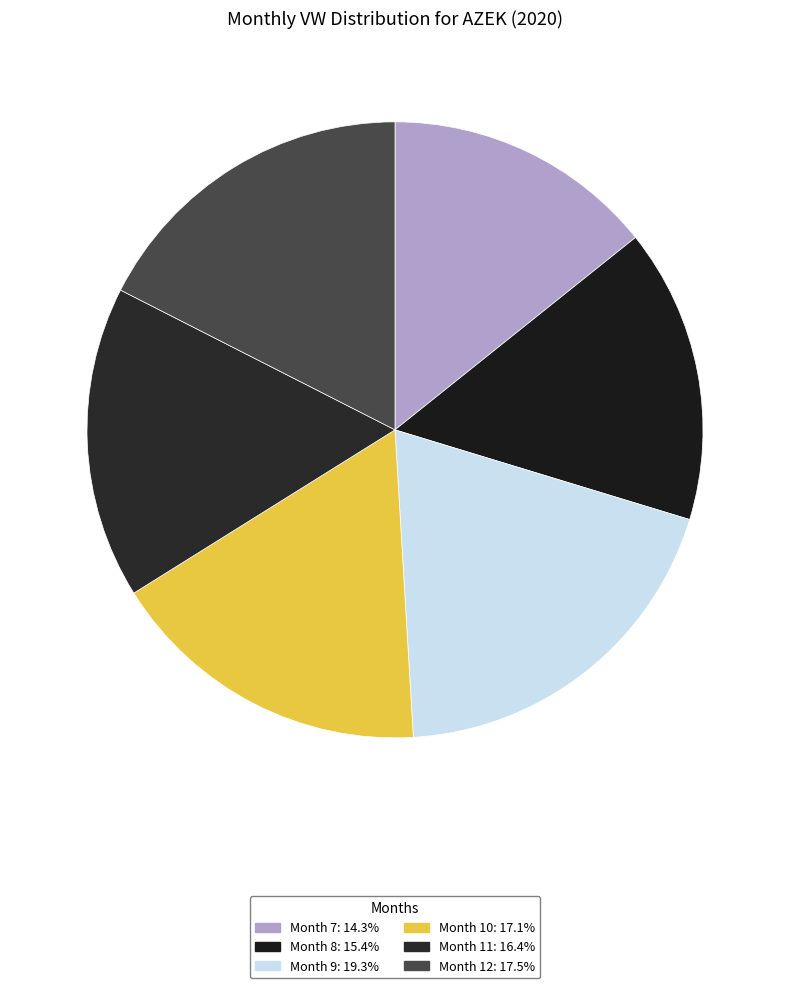

To the nearest percent, what is the difference between the largest and smallest slice percentages?

5%